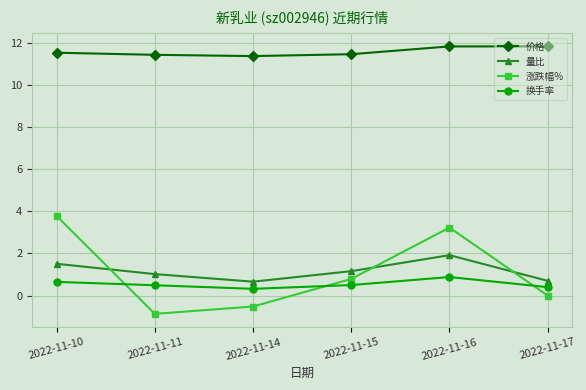

How many interior local peaks does the 涨跌幅% series have?

1